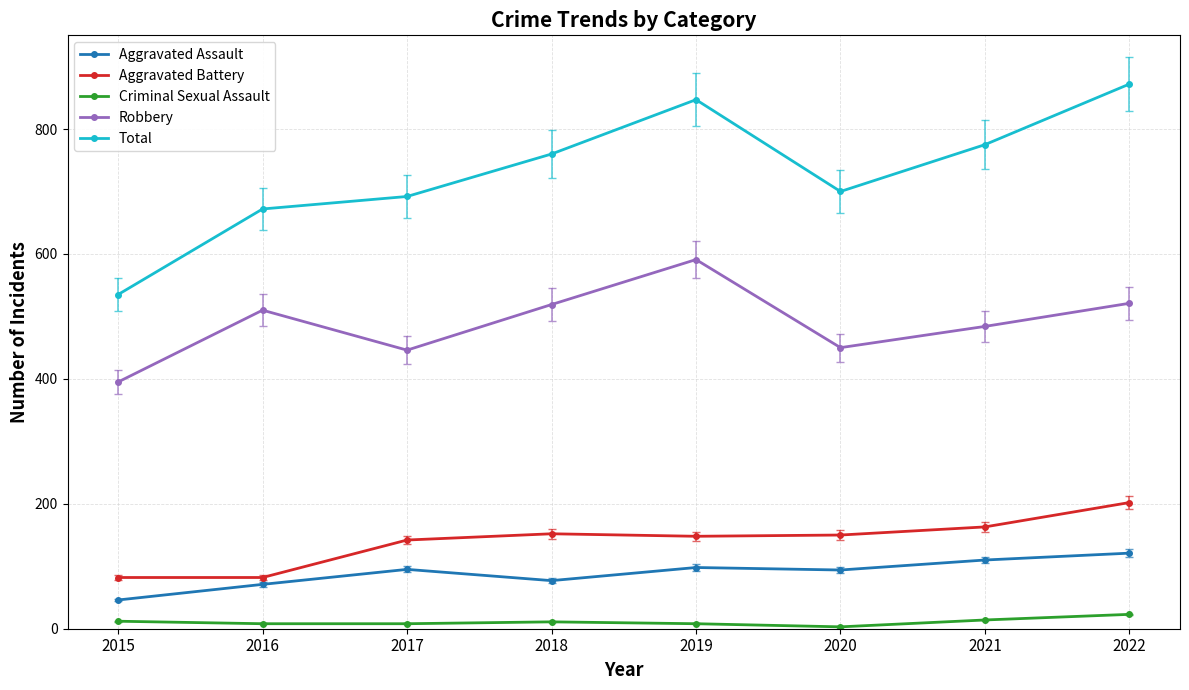

The Total series shows 1230 at 2022. True or false?

False